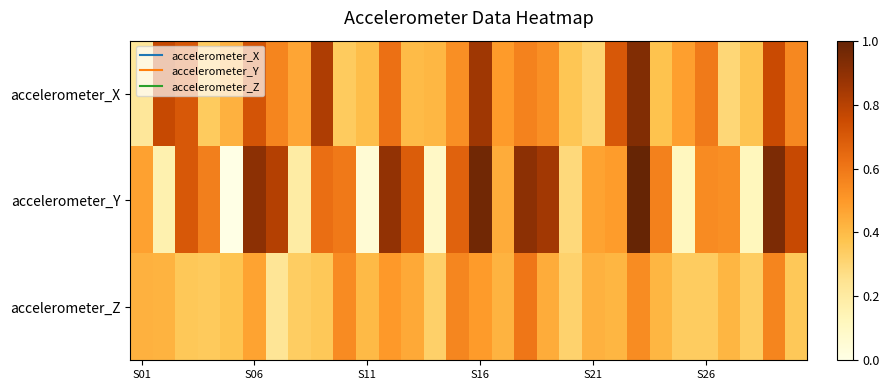

How many data points does each series have?

30